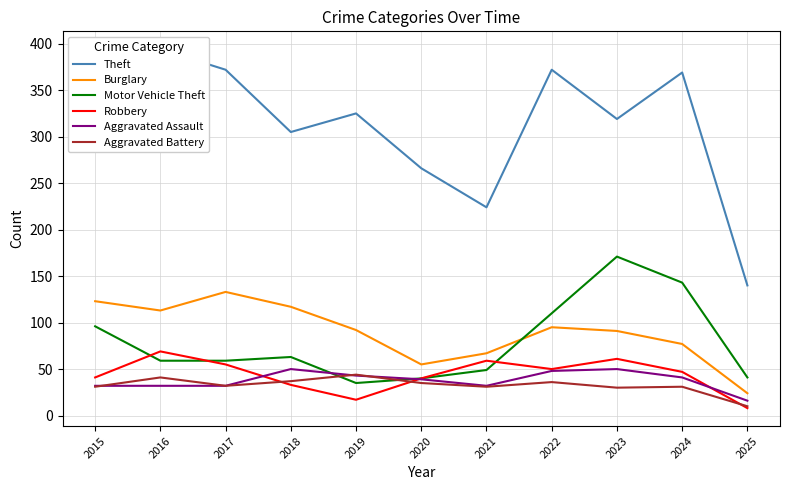

How many interior local valleys does the Aggravated Battery series have?

3